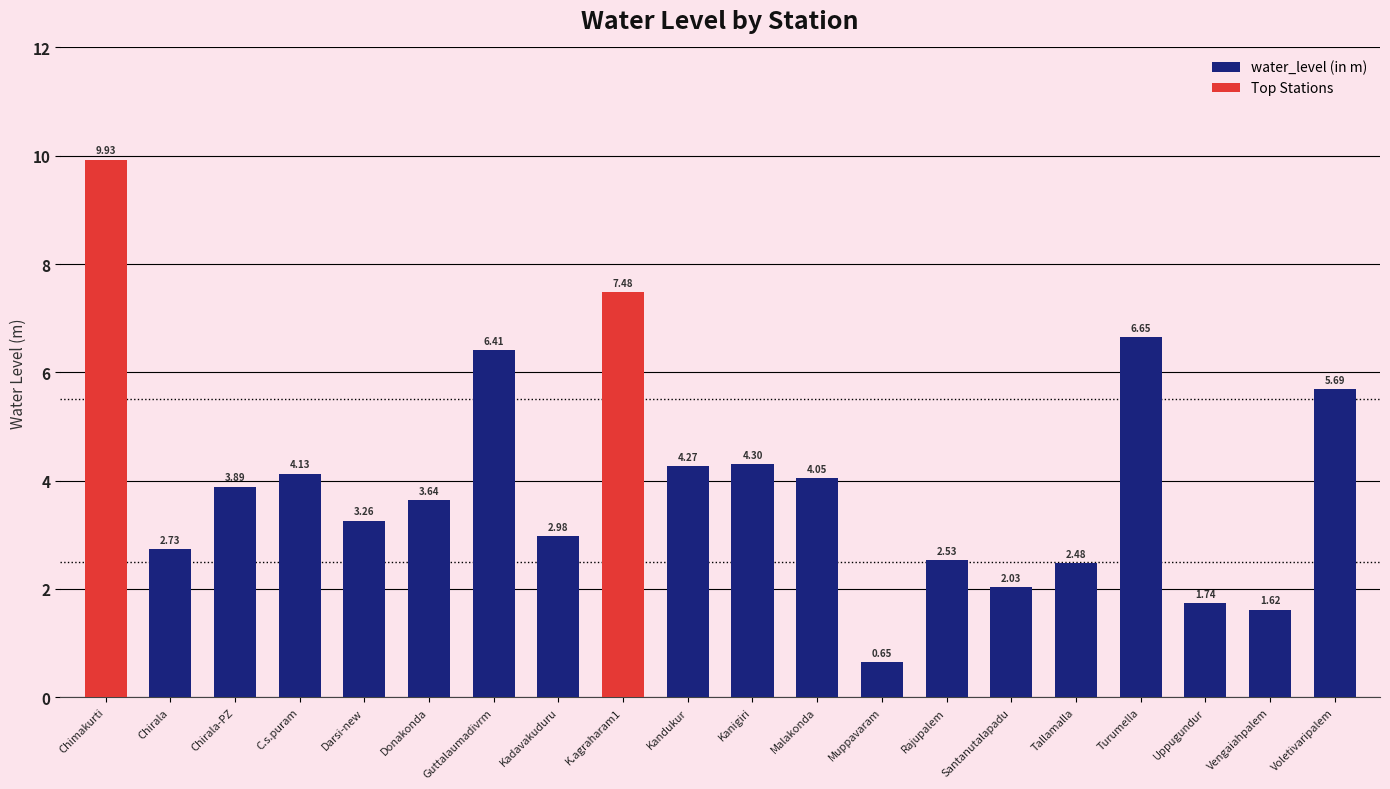

Is the value of water_level (in m) at Chirala-PZ greater than the value of Top Stations at K.agraharam1?

No